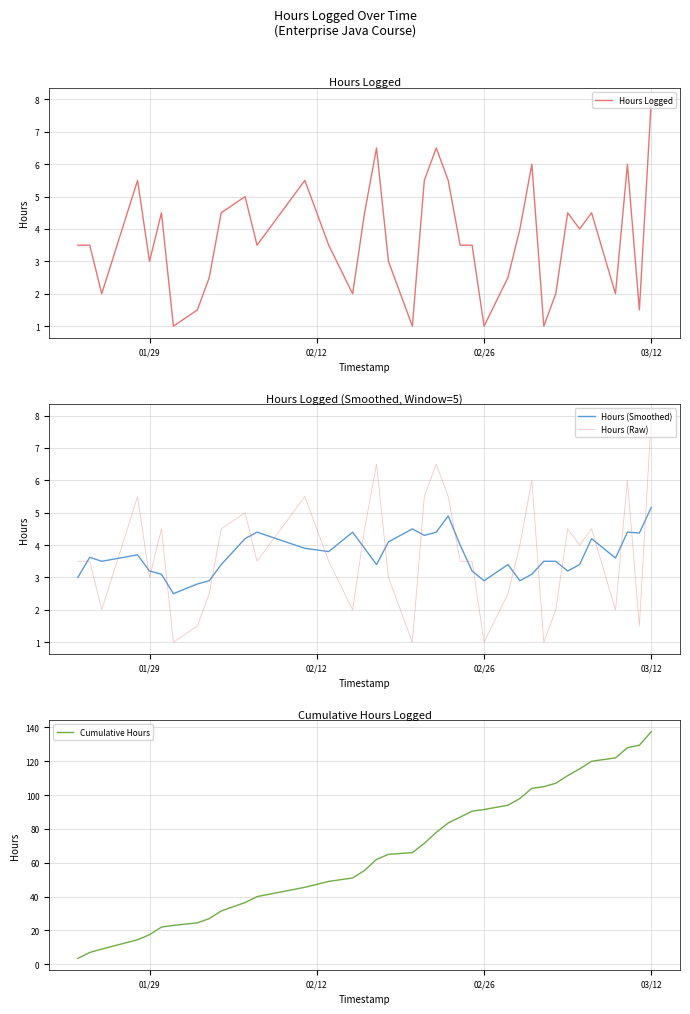

True or false: Hours (Smoothed) and Hours Logged cross at least once.

True